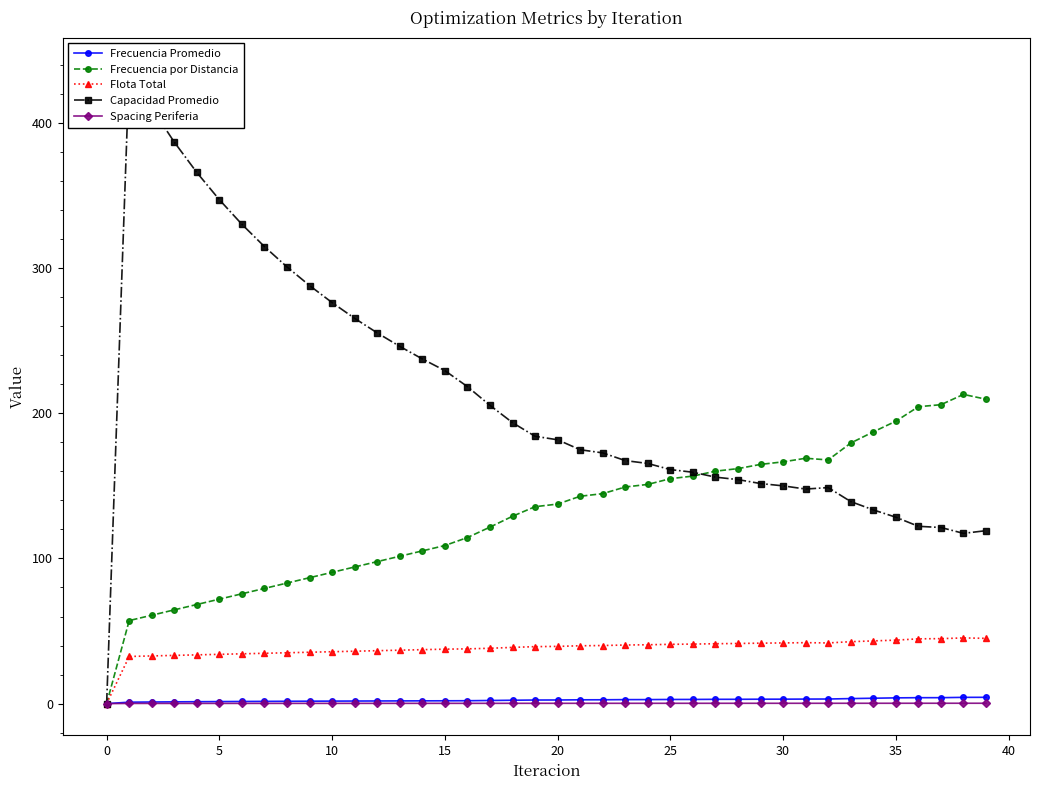

The Flota Total series shows 68.4 at 25. True or false?

False